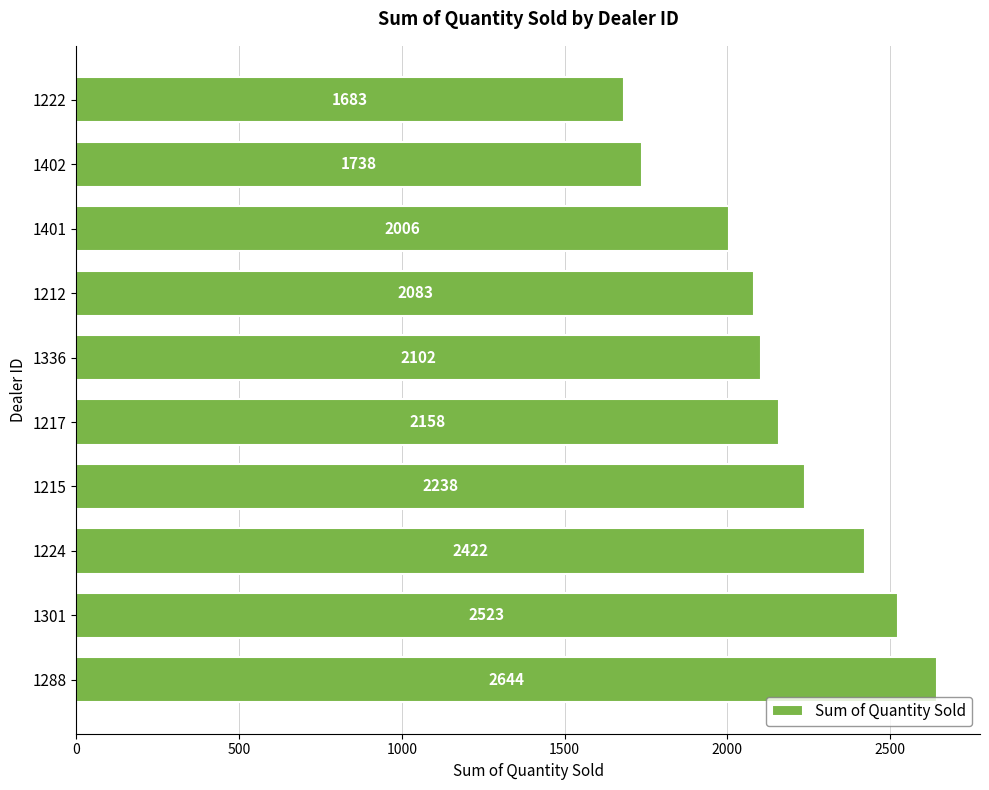

How many bars are there in total?

10